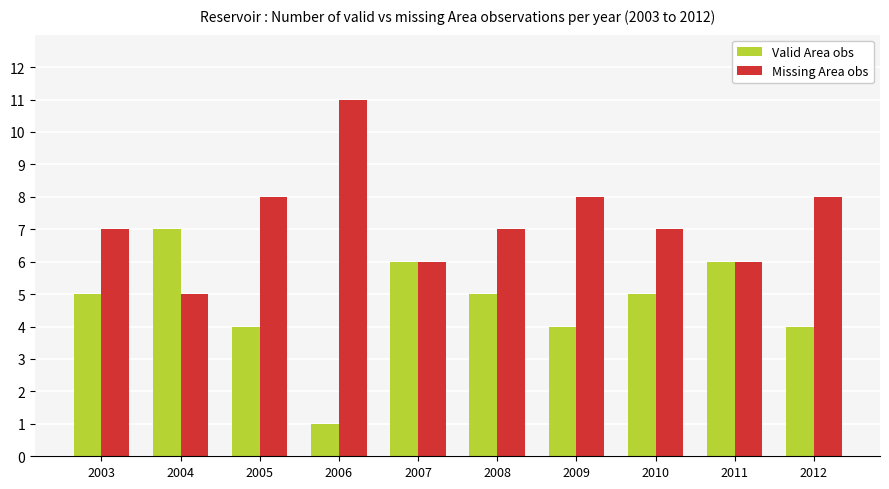

What is the approximate value of Missing Area obs at 2004?

5